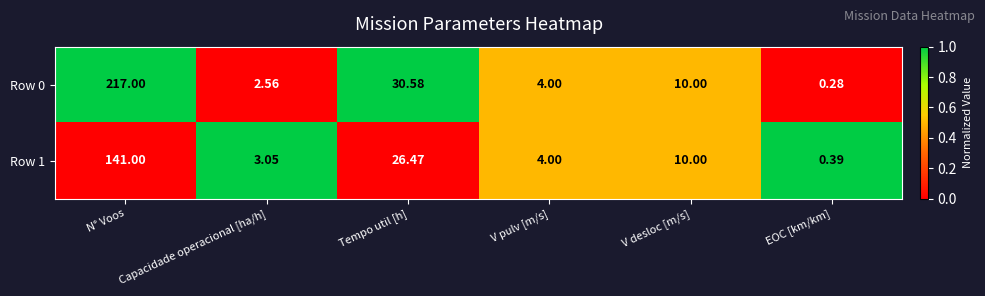

Is the value of Row 0 at N° Voos greater than the value of Row 1 at N° Voos?

Yes